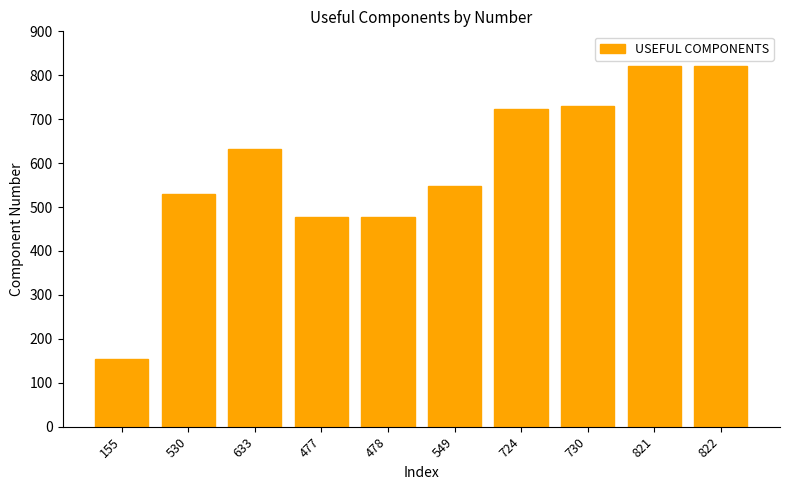

True or false: the data shows 657 at 478.

False